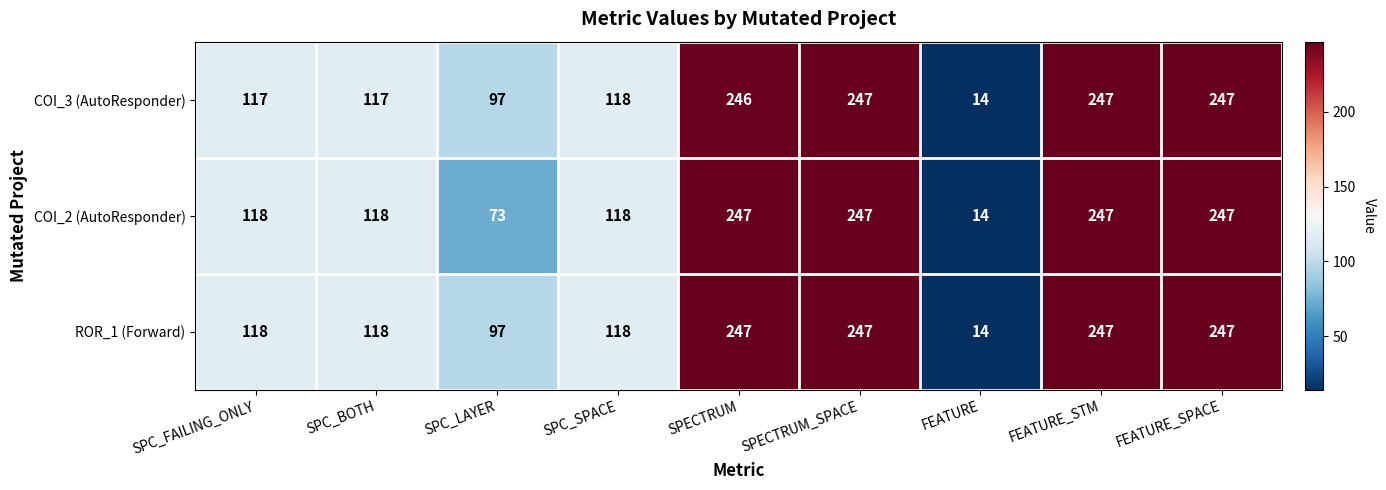

What value does the COI_2 (AutoResponder) series have at SPECTRUM?

247